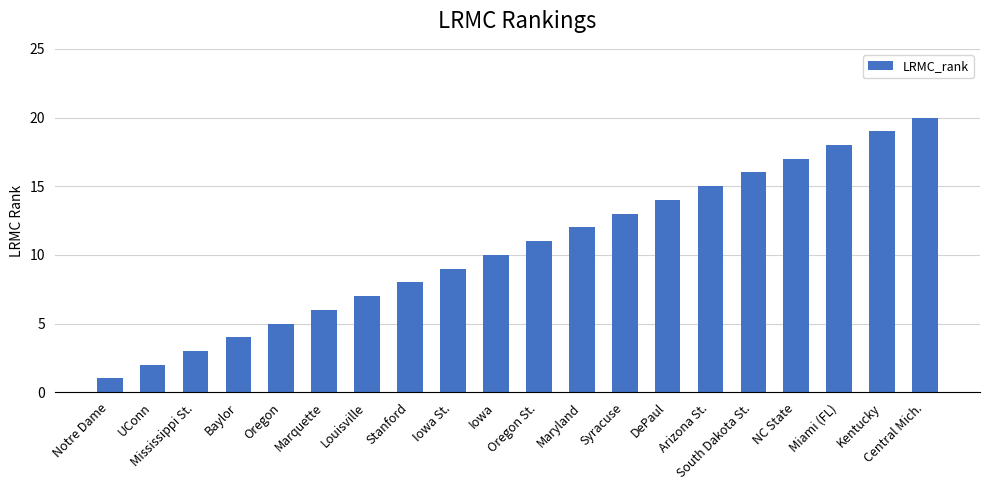

At which label is the value closest to 10?

Iowa